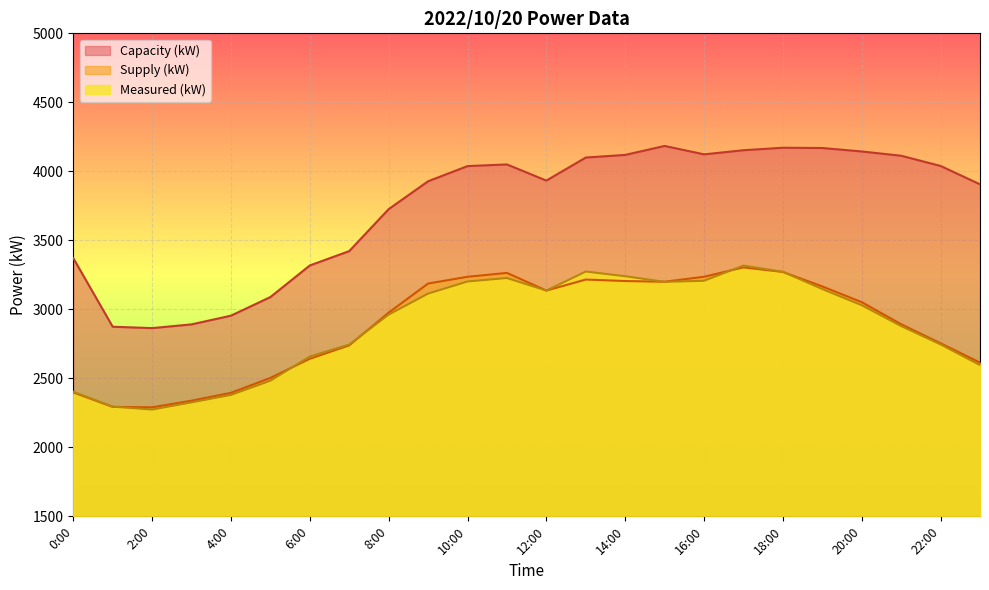

Which series ends up on top after the final intersection of Supply (kW) and Measured (kW)?

Supply (kW)